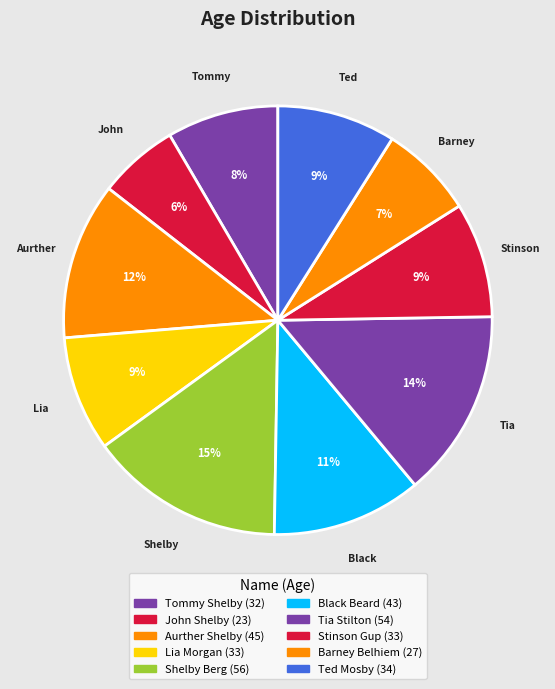

Rank the categories by value from highest to lowest.

Shelby Berg, Tia Stilton, Aurther Shelby, Black Beard, Ted Mosby, Lia Morgan, Stinson Gup, Tommy Shelby, Barney Belhiem, John Shelby